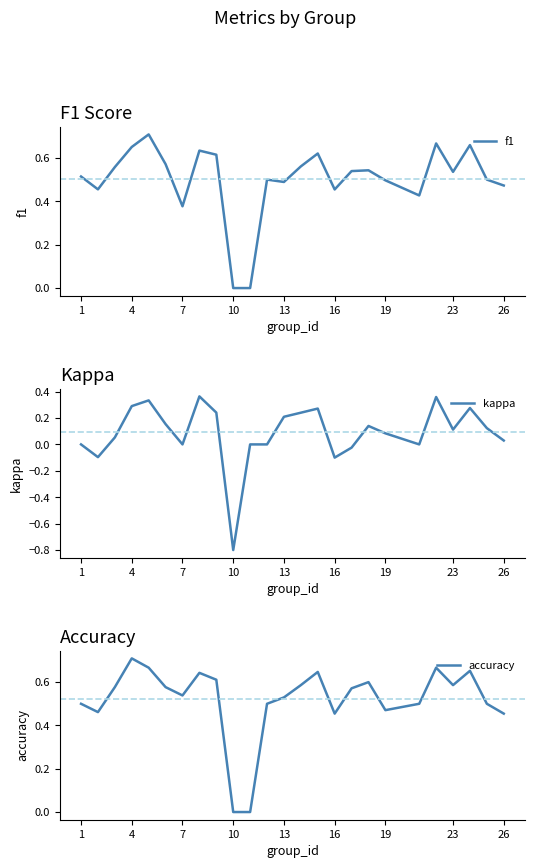

True or false: f1 and kappa intersect in this chart.

False